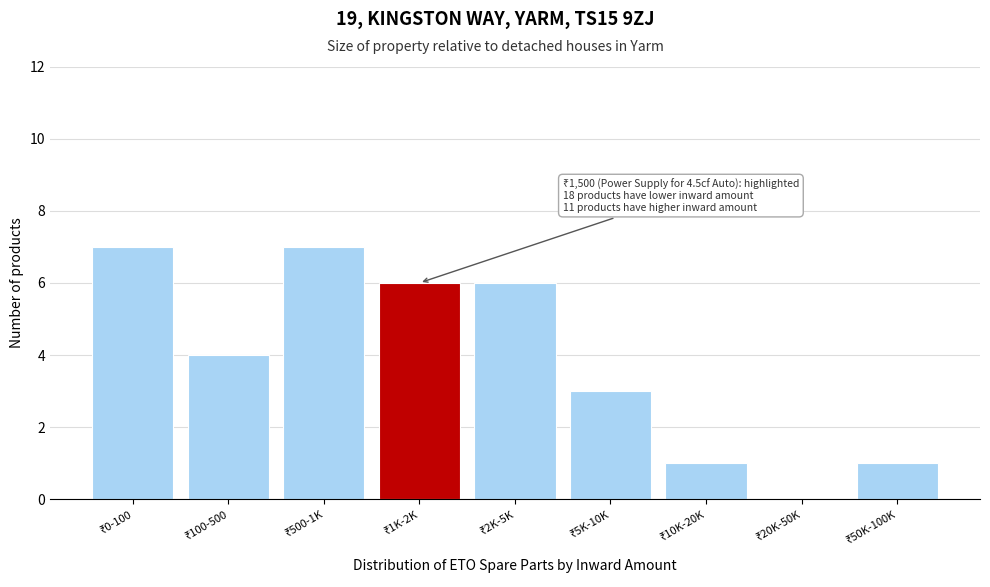

What is the maximum value shown in the chart?

7